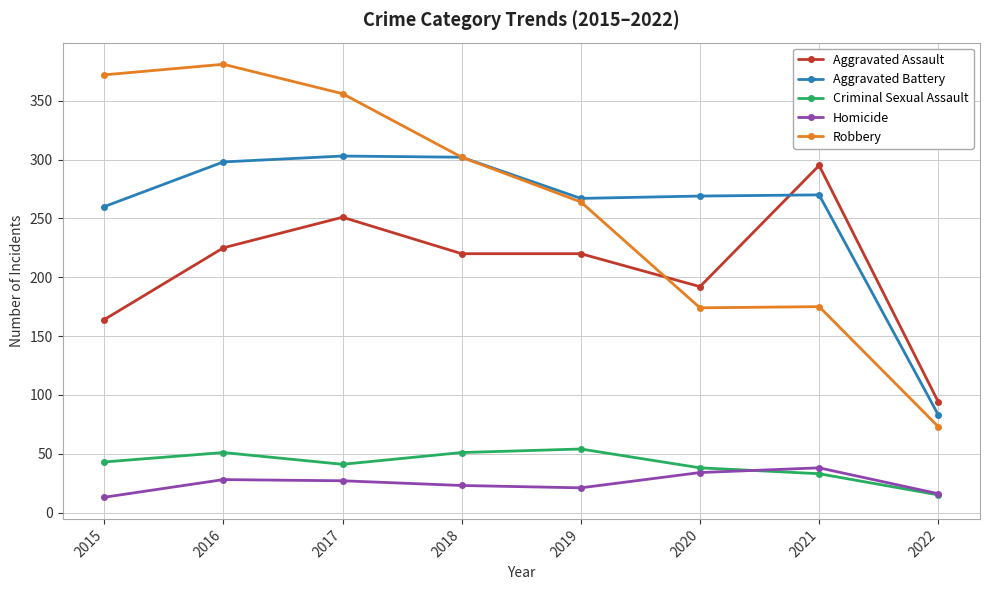

What is the approximate value of Criminal Sexual Assault at 2021?

33